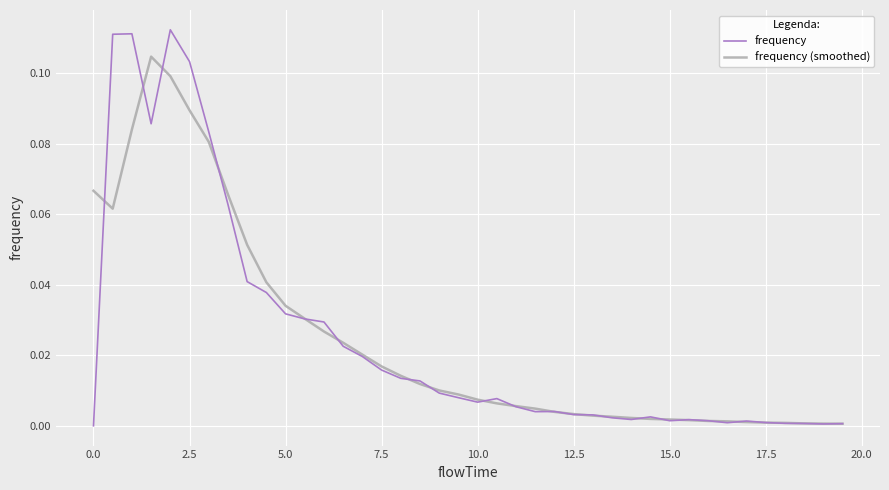

Rank the series by their maximum value, from lowest to highest.

frequency (smoothed), frequency